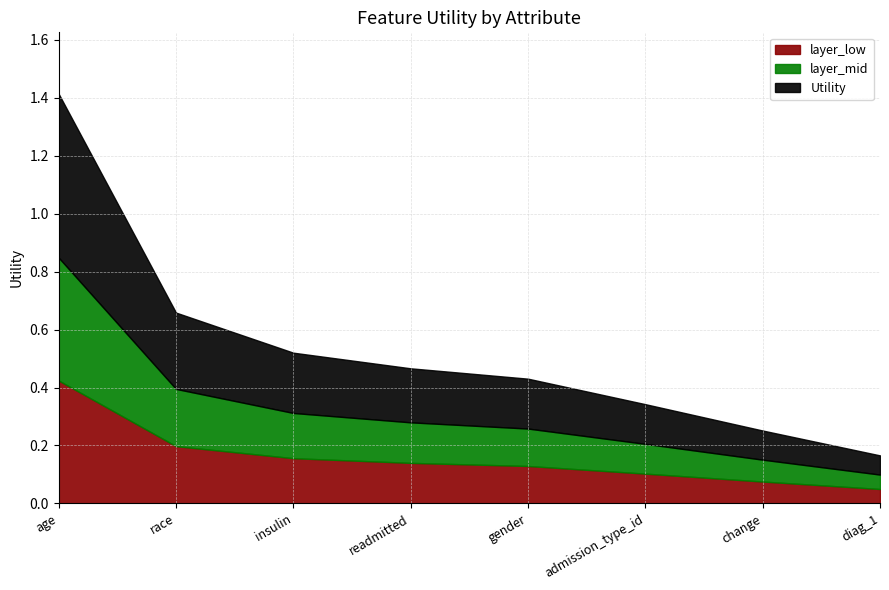

What position from the left is readmitted?

4